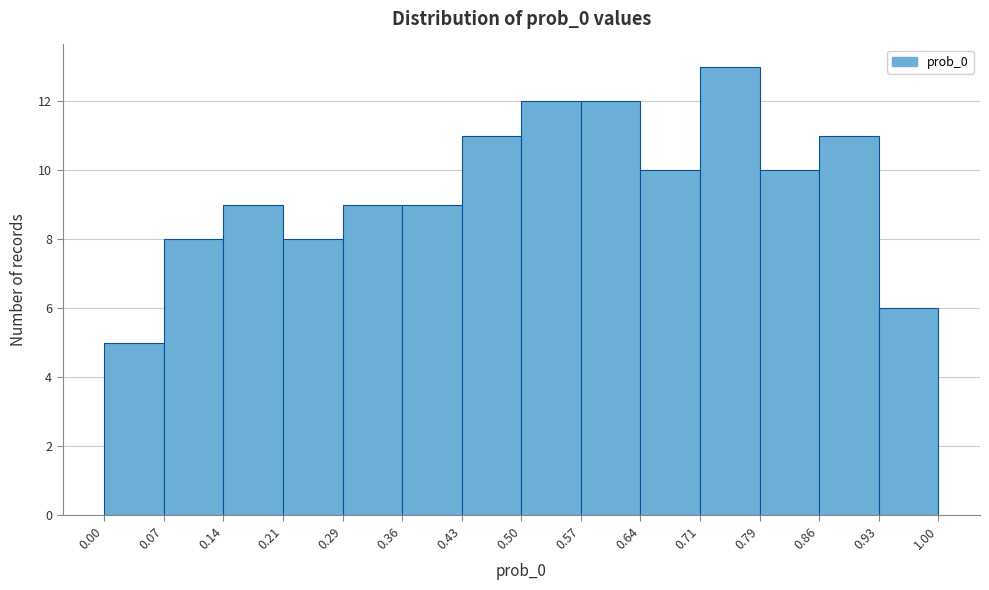

Reading left to right, transcribe this chart: for each bar, give the range it covers on the x-axis and its height. The values are not printed on the chart, so give them approximately, as read against the axis.

0.00 to 0.07: 5
0.07 to 0.14: 8
0.14 to 0.21: 9
0.21 to 0.29: 8
0.29 to 0.36: 9
0.36 to 0.43: 9
0.43 to 0.50: 11
0.50 to 0.57: 12
0.57 to 0.64: 12
0.64 to 0.71: 10
0.71 to 0.79: 13
0.79 to 0.86: 10
0.86 to 0.93: 11
0.93 to 1.00: 6